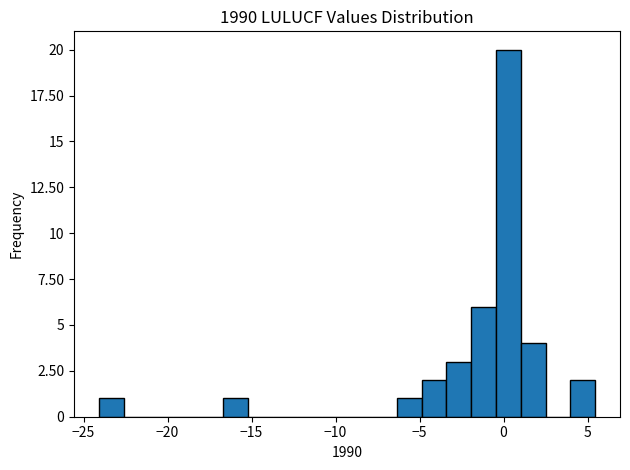

Read against the x-axis, roughly where is the centre of the tallest bar?

0.5